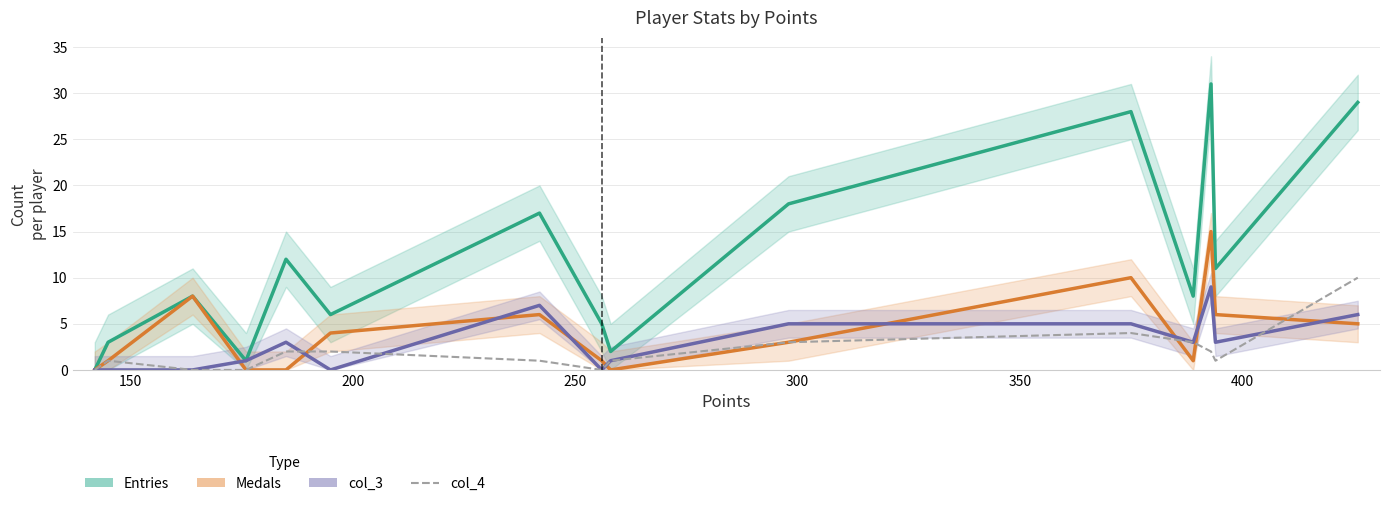

True or false: Medals has more than 2 points higher than both neighbors.

True